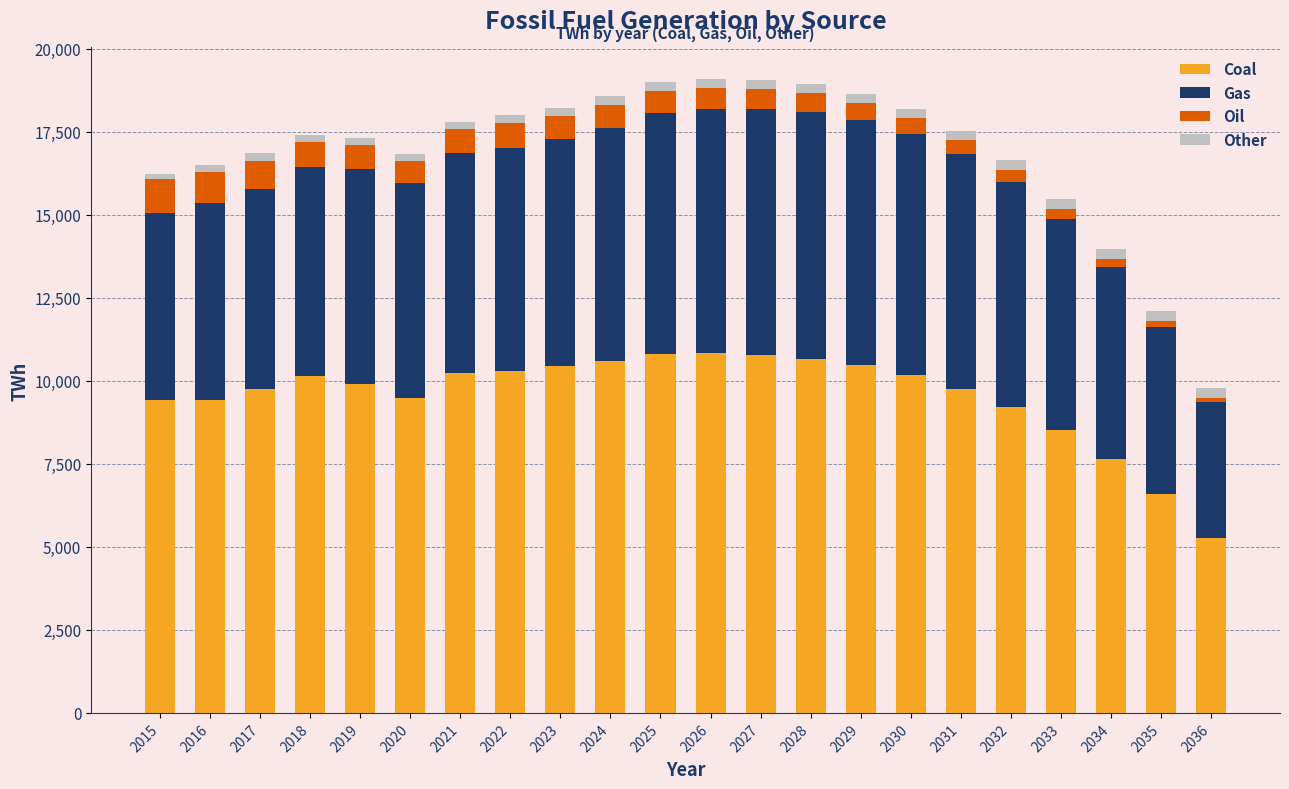

What is the average value of the Coal series?

9568.8